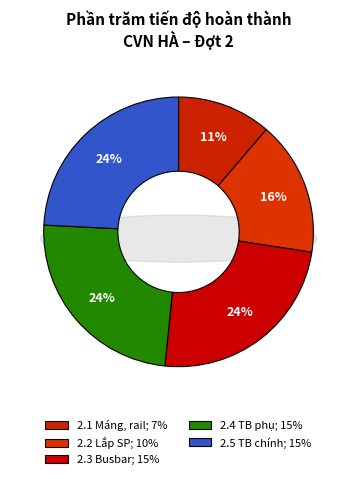

Count the number of slices in the pie.

5